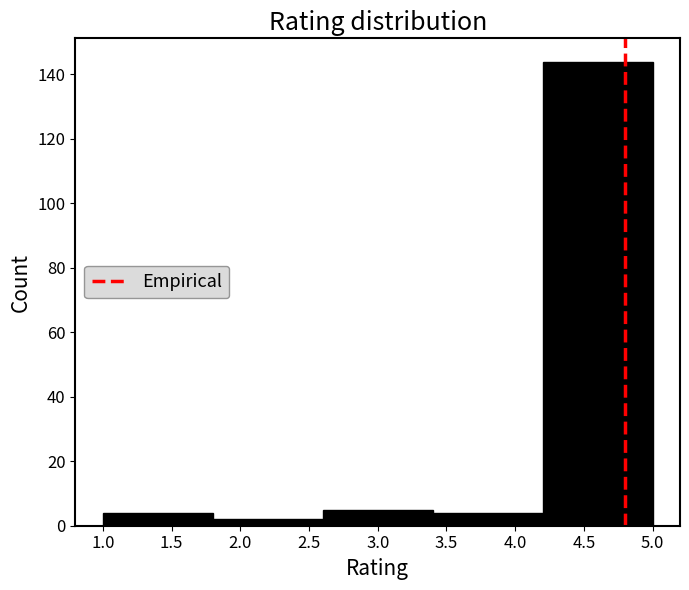

Which range on the x-axis has the tallest bar?

4.2 to 5.0